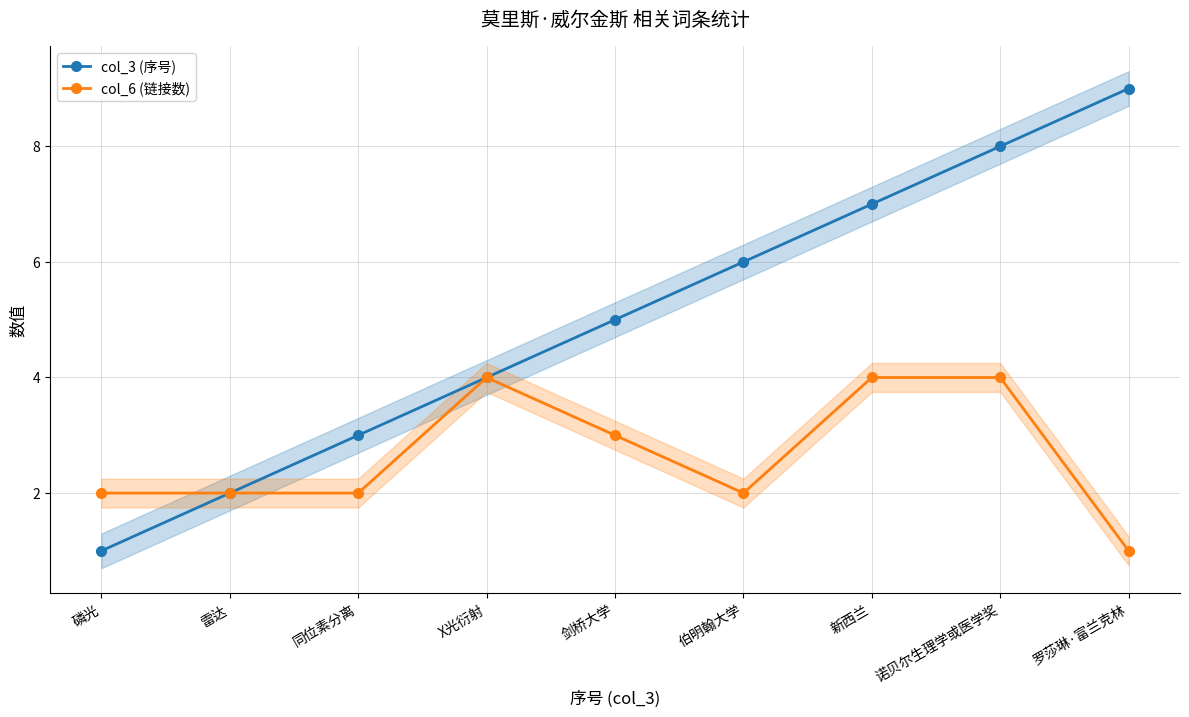

The col_3 (序号) series shows 3 at 同位素分离. True or false?

True